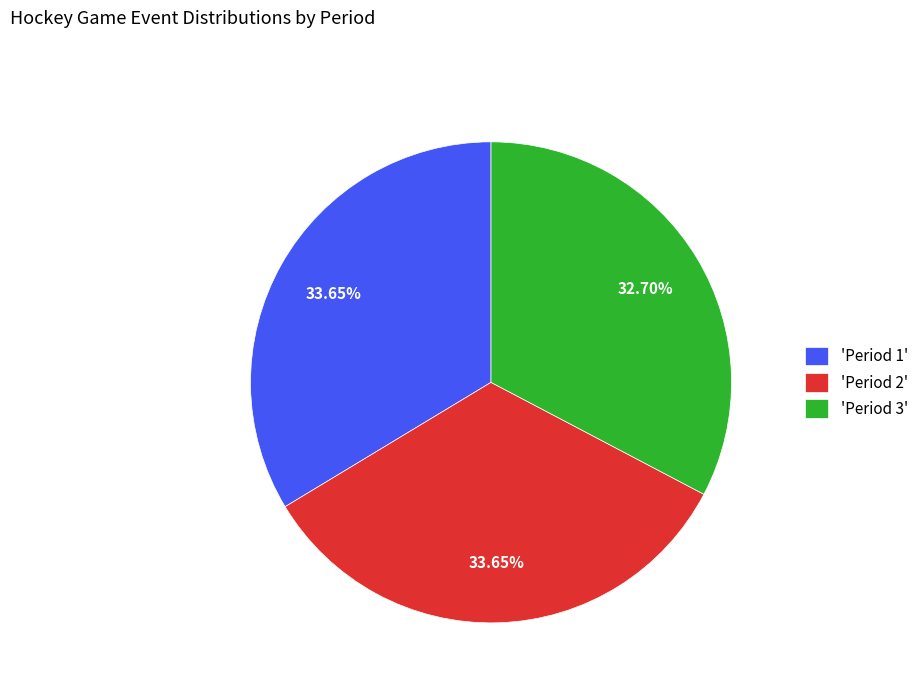

Count the number of slices in the pie.

3